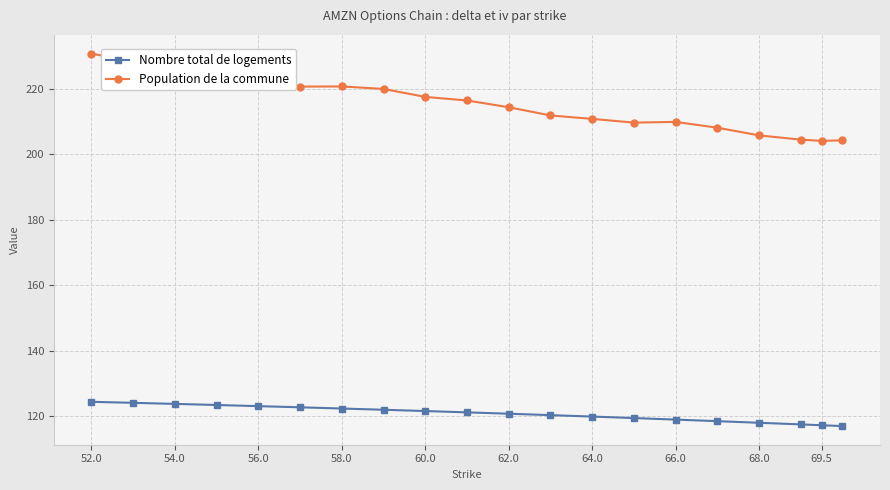

What is the sum of all Population de la commune values?

4312.6